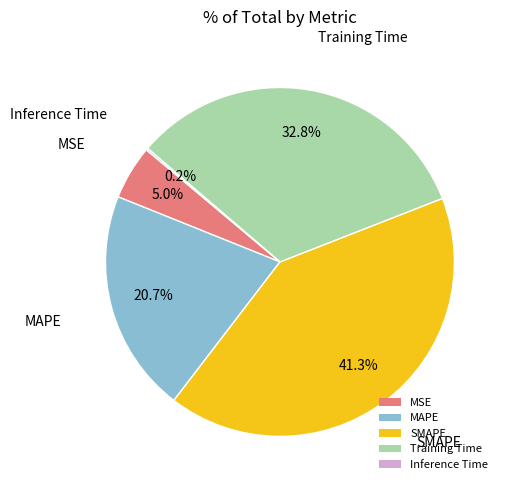

What is the ratio of the value at MAPE to the value at Training Time?

0.6